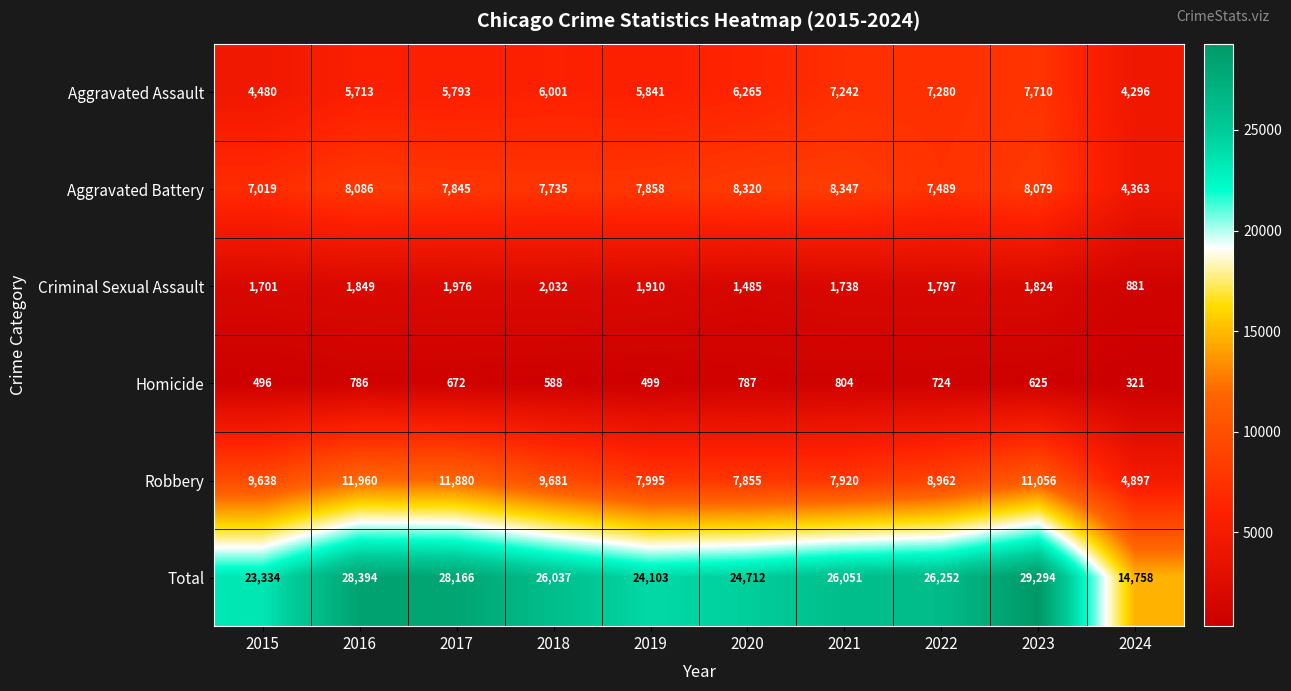

The Robbery series shows 20965 at 2016. True or false?

False